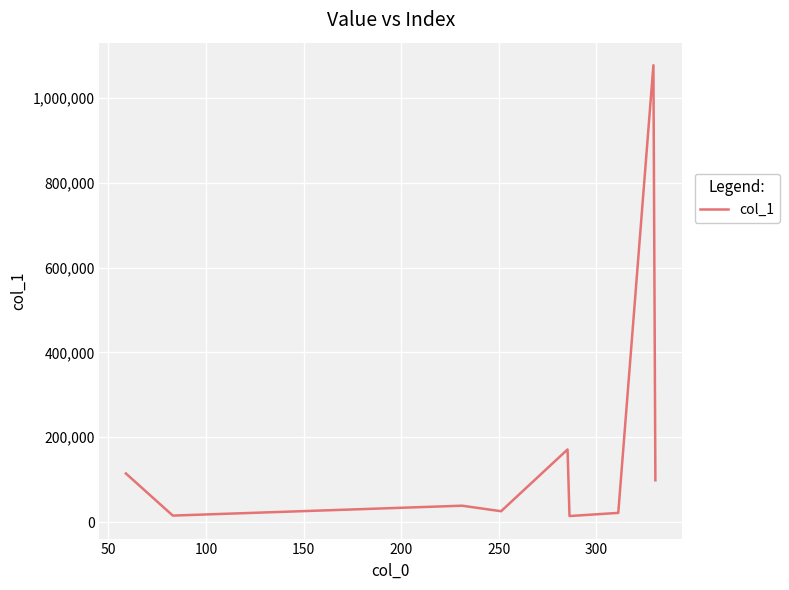

What is the maximum value shown in the chart?

1076894.5